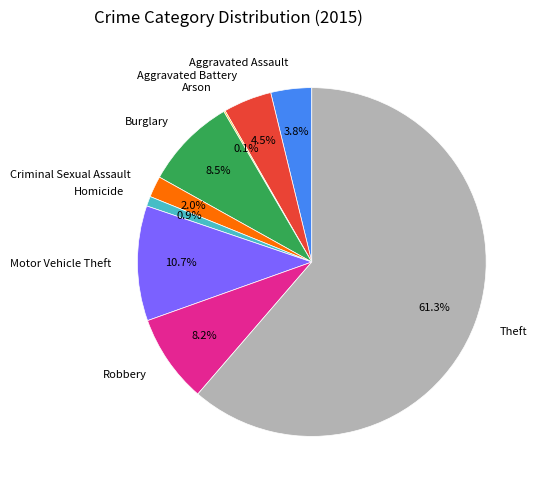

Which category has the biggest portion of the pie?

Theft